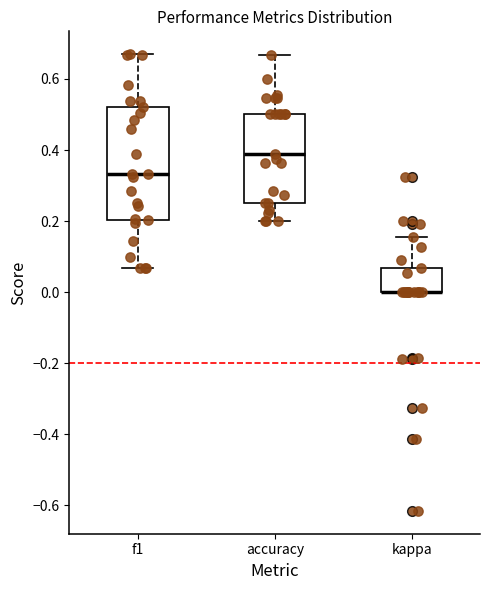

Comparing the boxes themselves (not the whiskers), which one is the tallest?

f1